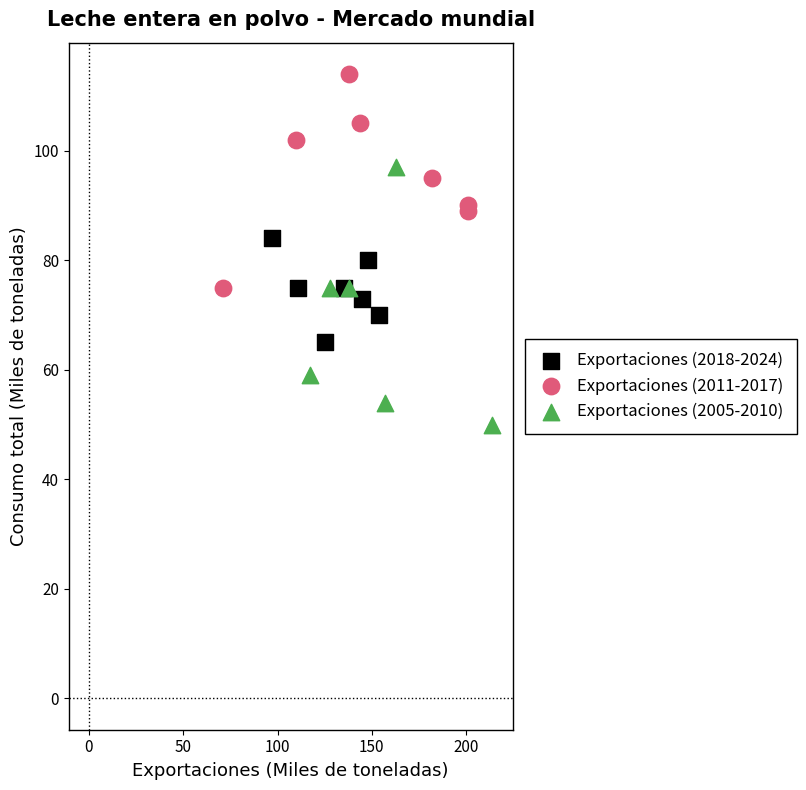

What are all the series names shown in the legend?

Exportaciones (2018-2024), Exportaciones (2011-2017), Exportaciones (2005-2010)